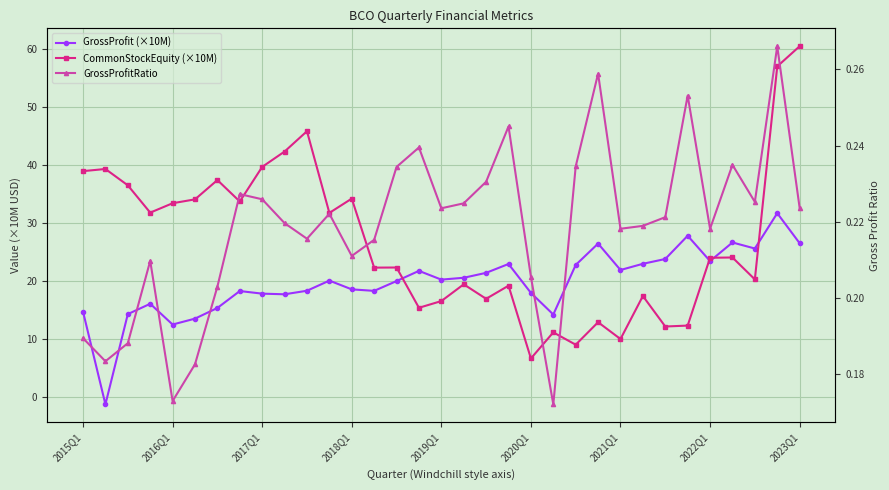

True or false: CommonStockEquity (×10M) has a value of 60.5 at 2023Q1.

True